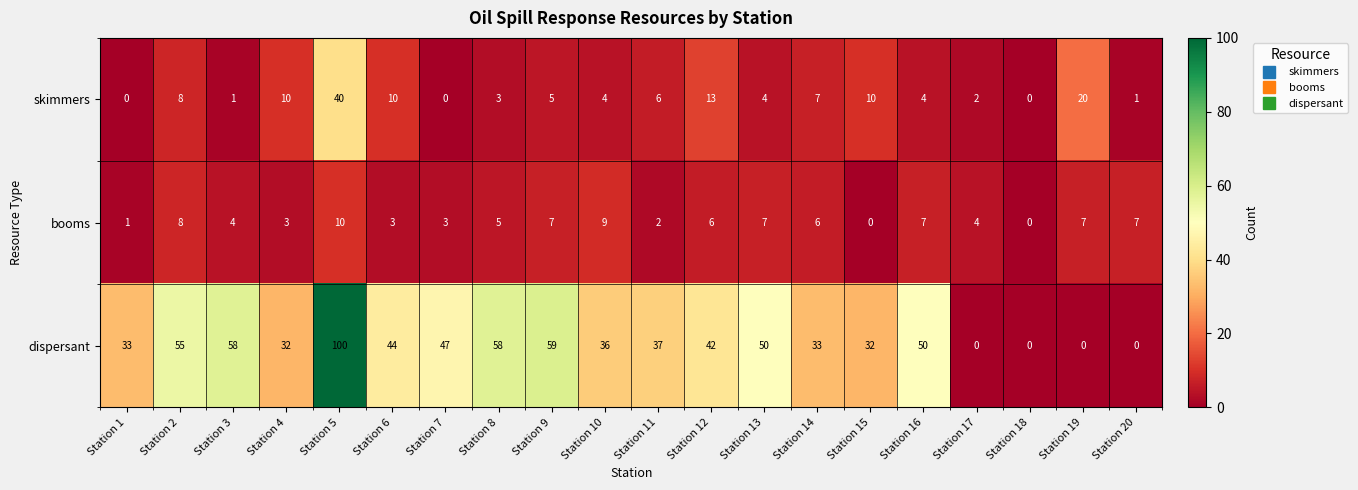

At which category does the chart reach its peak across all series?

Station 5